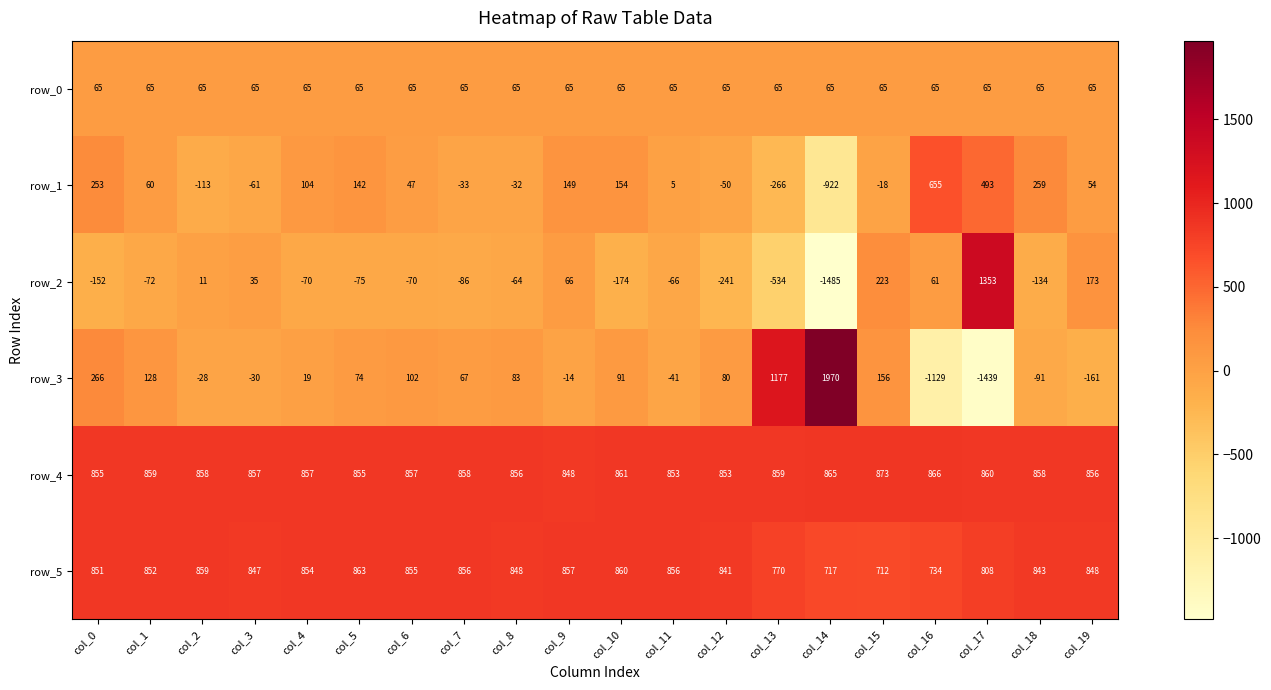

The row_5 series shows 856 at col_11. True or false?

True